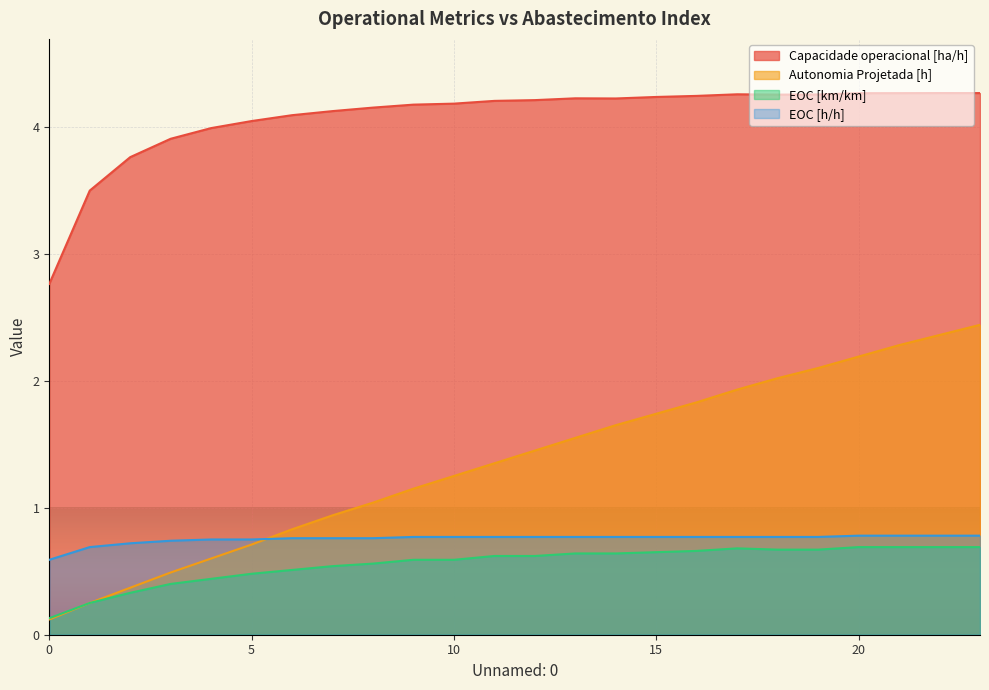

Is the value of Autonomia Projetada [h] at 19 greater than the value of Capacidade operacional [ha/h] at 13?

No